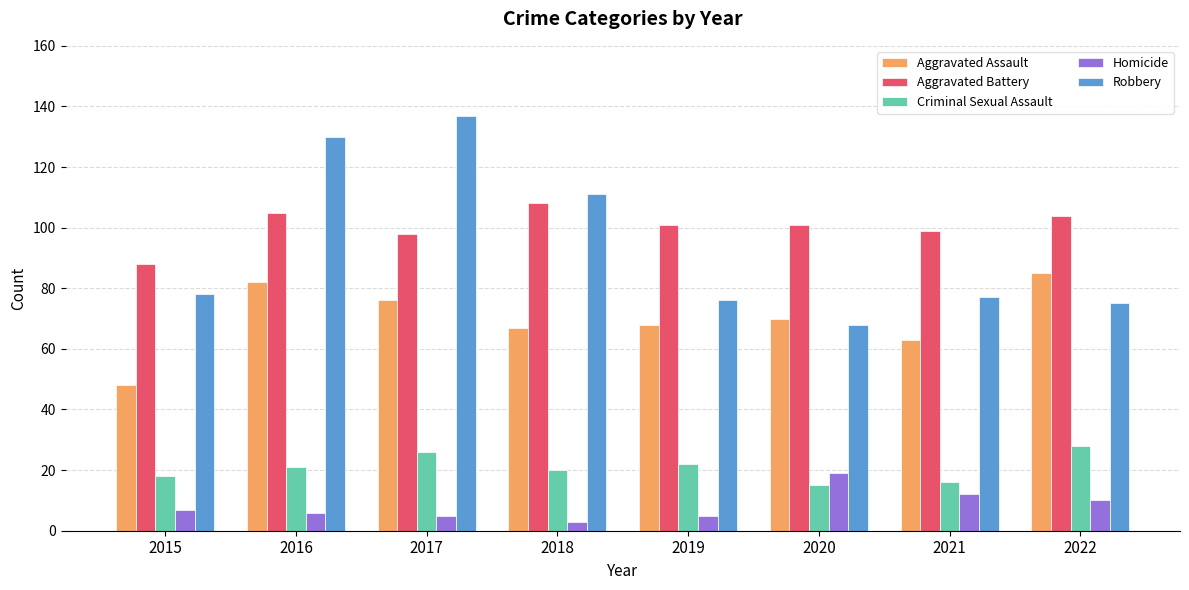

True or false: Aggravated Assault has a value of 70 at 2020.

True